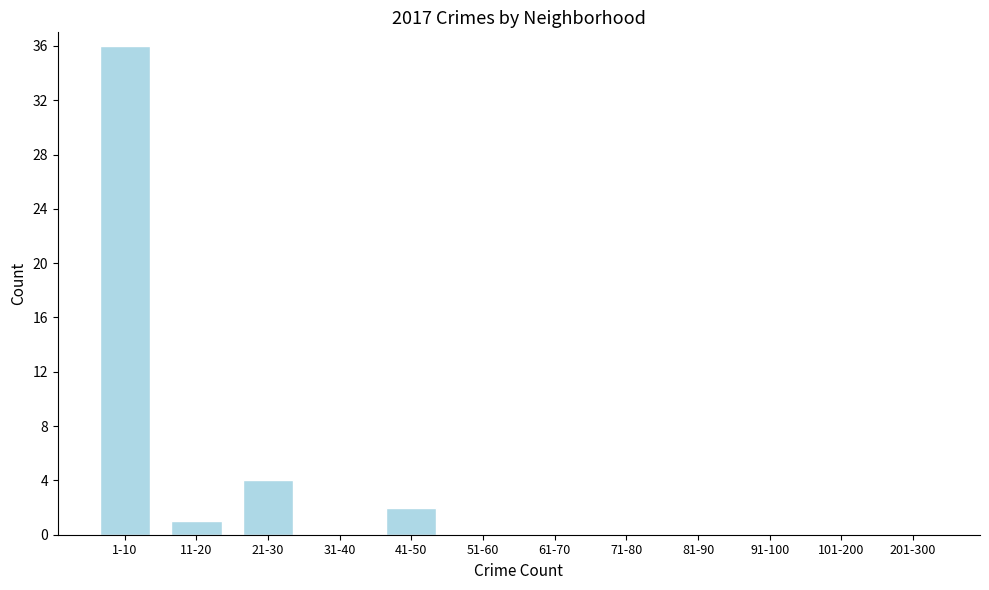

Reading left to right, list all the values displayed in this chart.

1-10=36	11-20=1	21-30=4	31-40=0	41-50=2	51-60=0	61-70=0	71-80=0	81-90=0	91-100=0	101-200=0	201-300=0